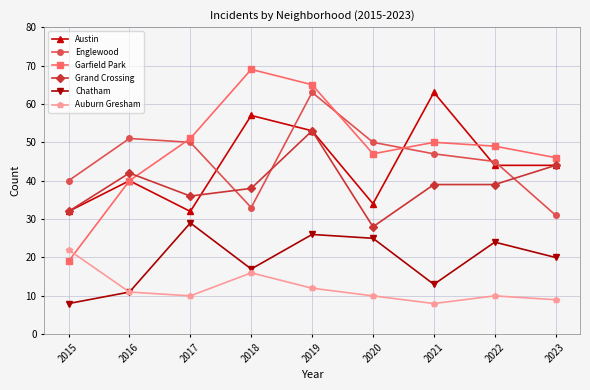

What is the spread (max minus min) of values at 2021?

55